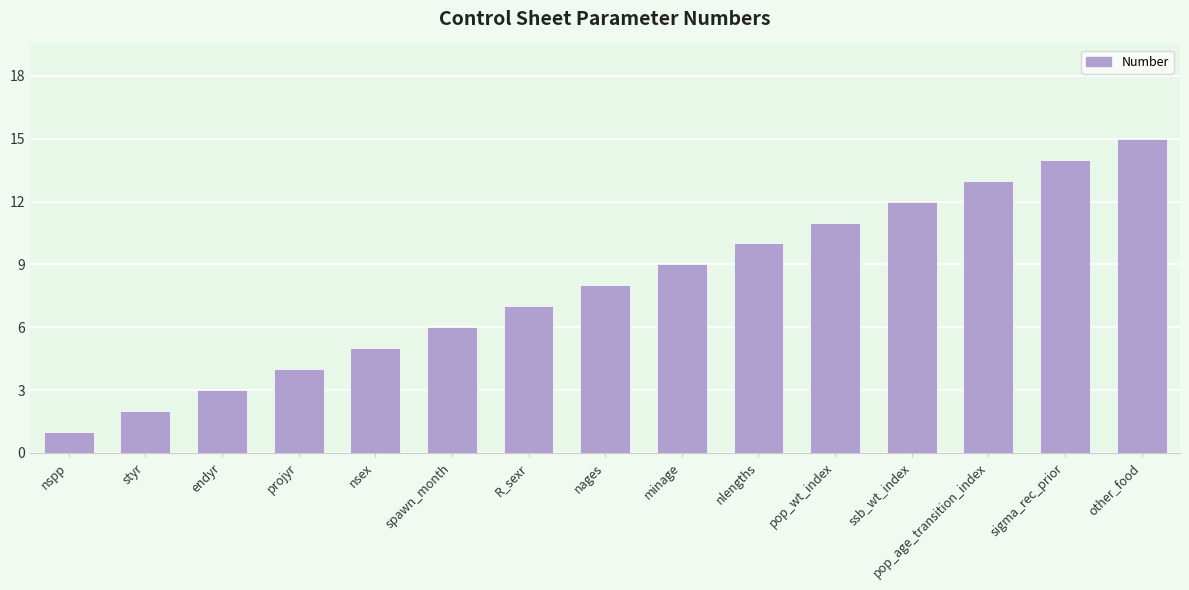

The chart shows a value of 1 at nspp. True or false?

True